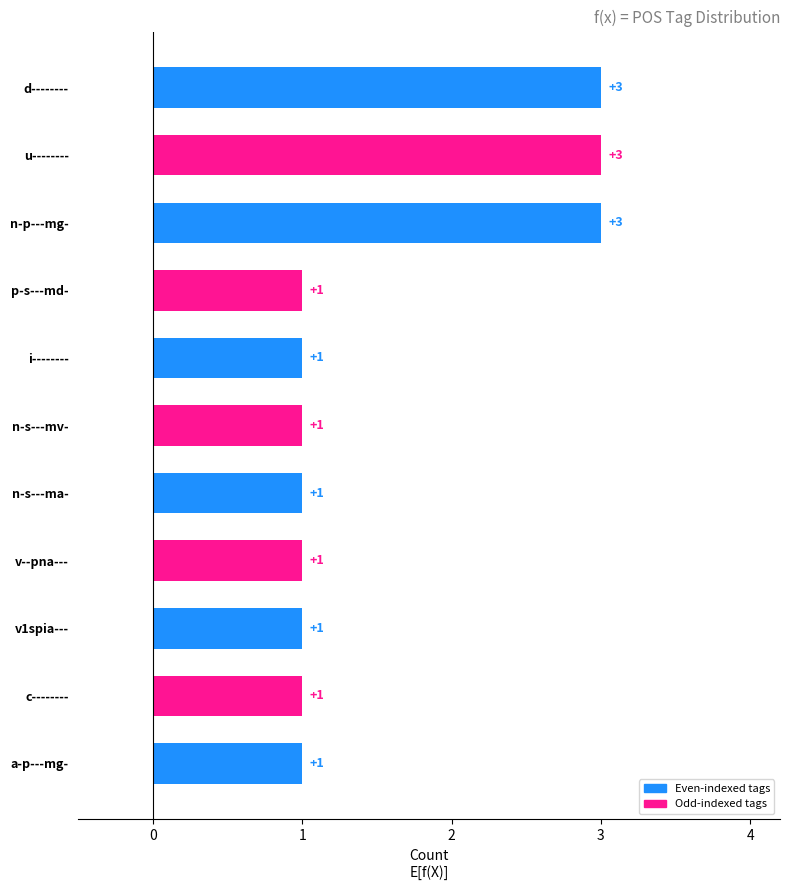

True or false: the data shows 2 at v1spia---.

False